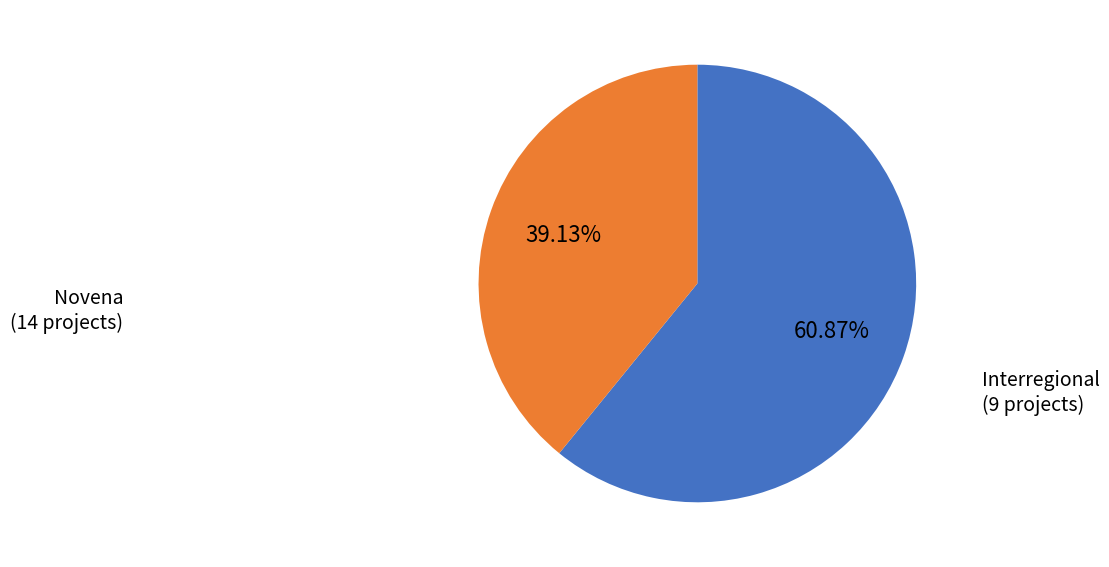

Is there any slice that represents more than half of the pie?

Yes